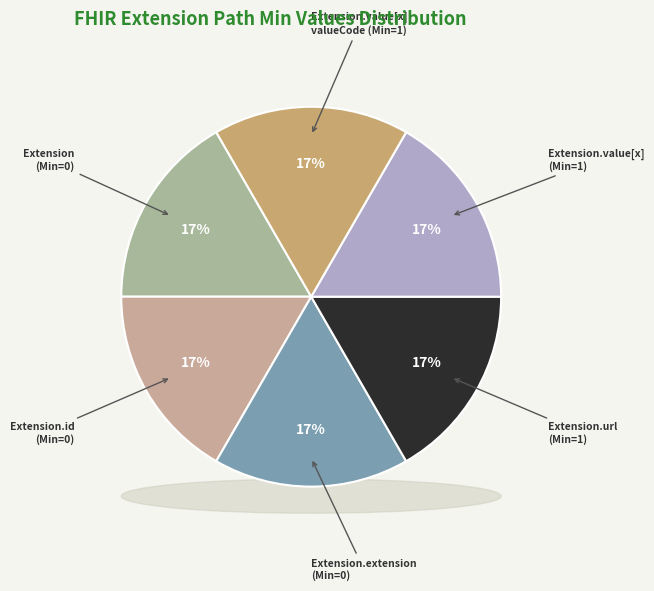

Which category has the smallest portion of the pie?

Extension